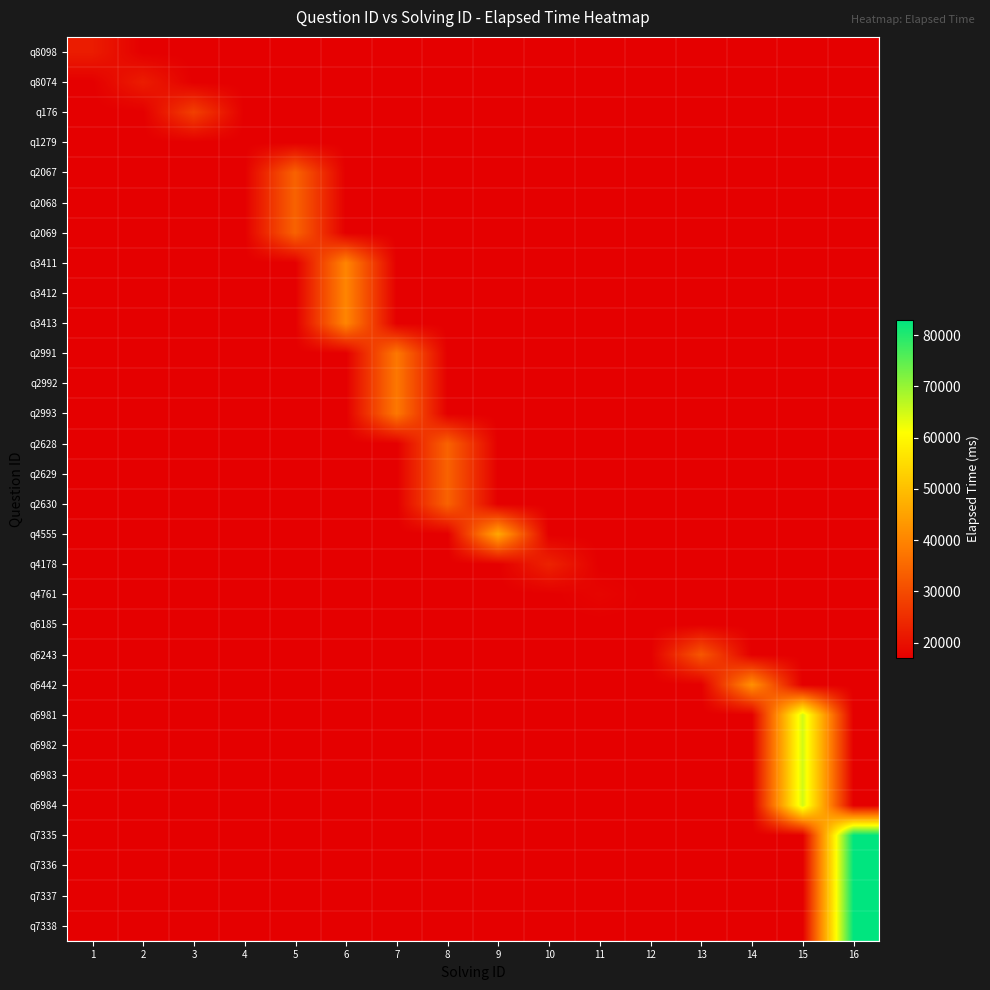

What is the difference between the highest and lowest values at 6?

23000